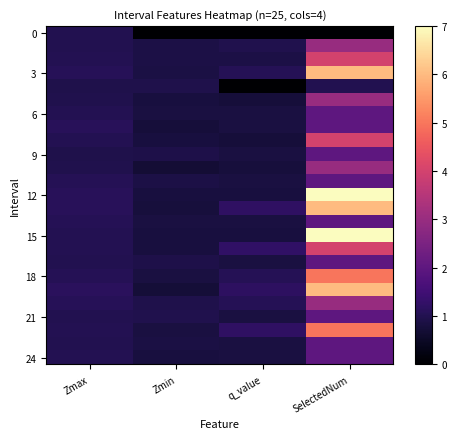

What is the total value across all series at Zmax?

25.8